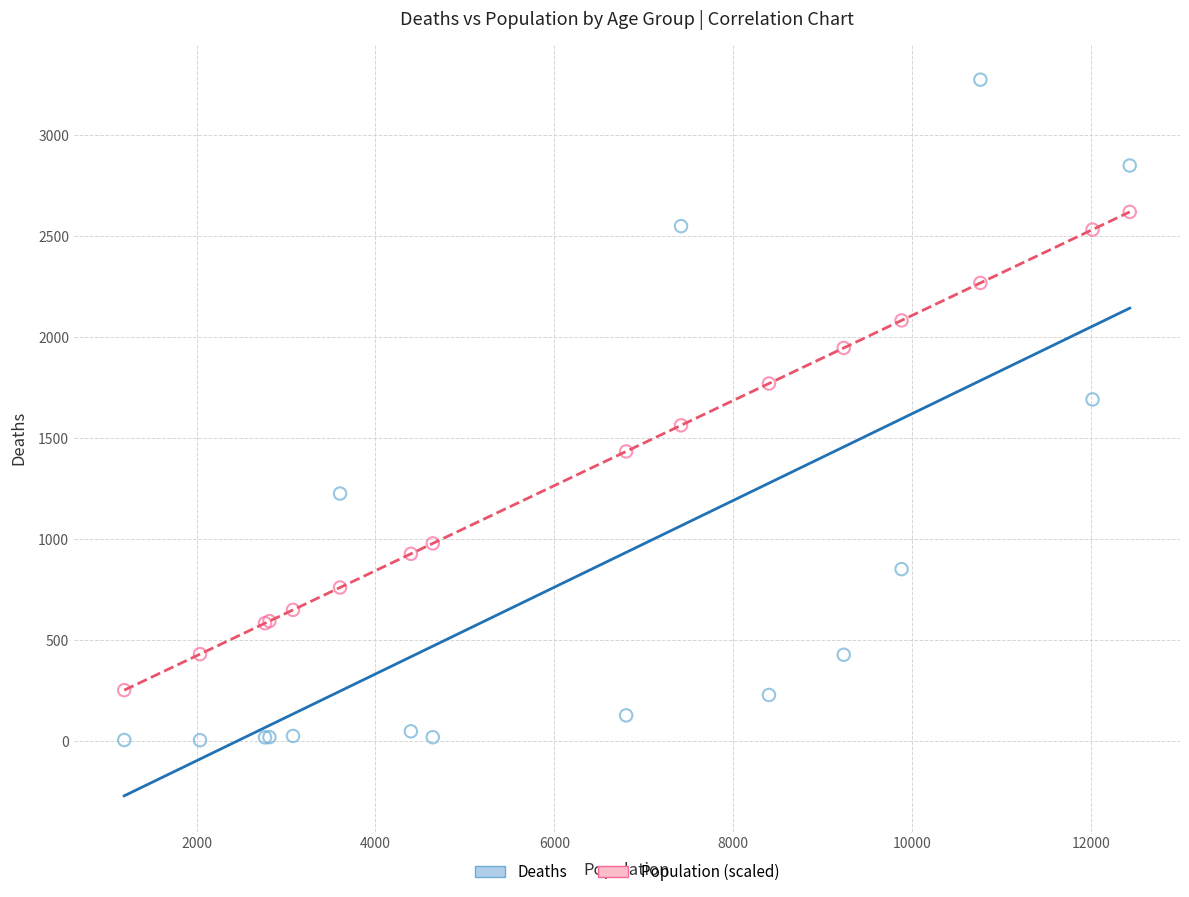

What is the X range (max minus min) for the scatter plot?

11243.0